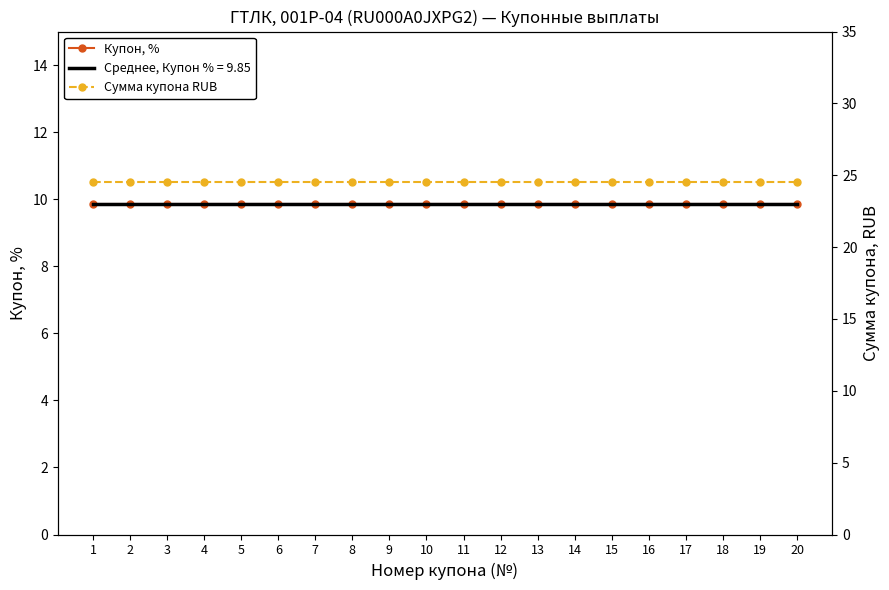

Is this an area chart (filled region under the line)?

No